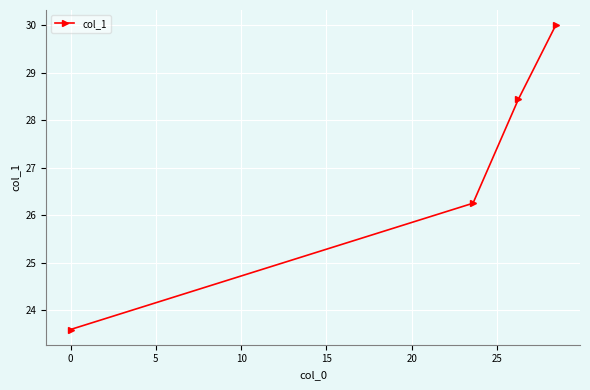

What is the smallest value displayed?

23.6